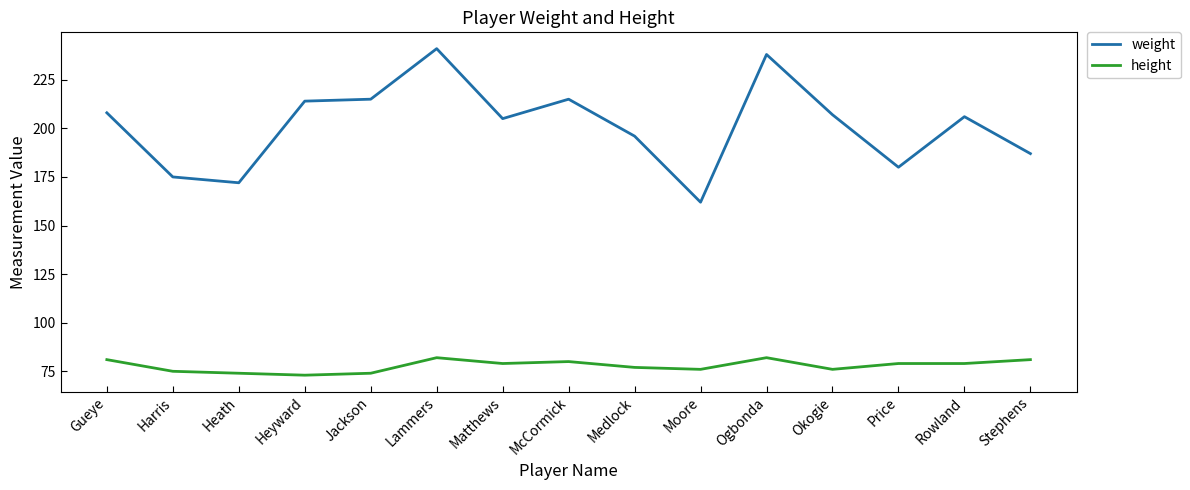

At which label does weight reach its minimum?

Moore